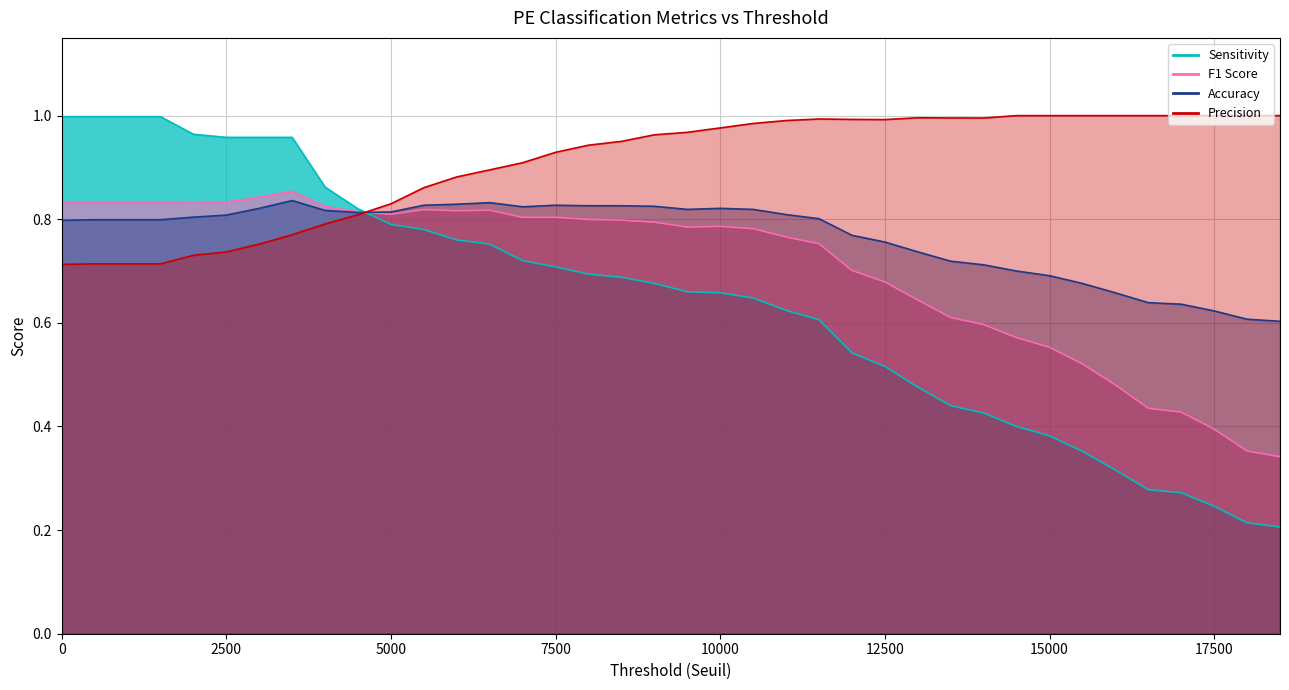

What position from the left is 15000?

31